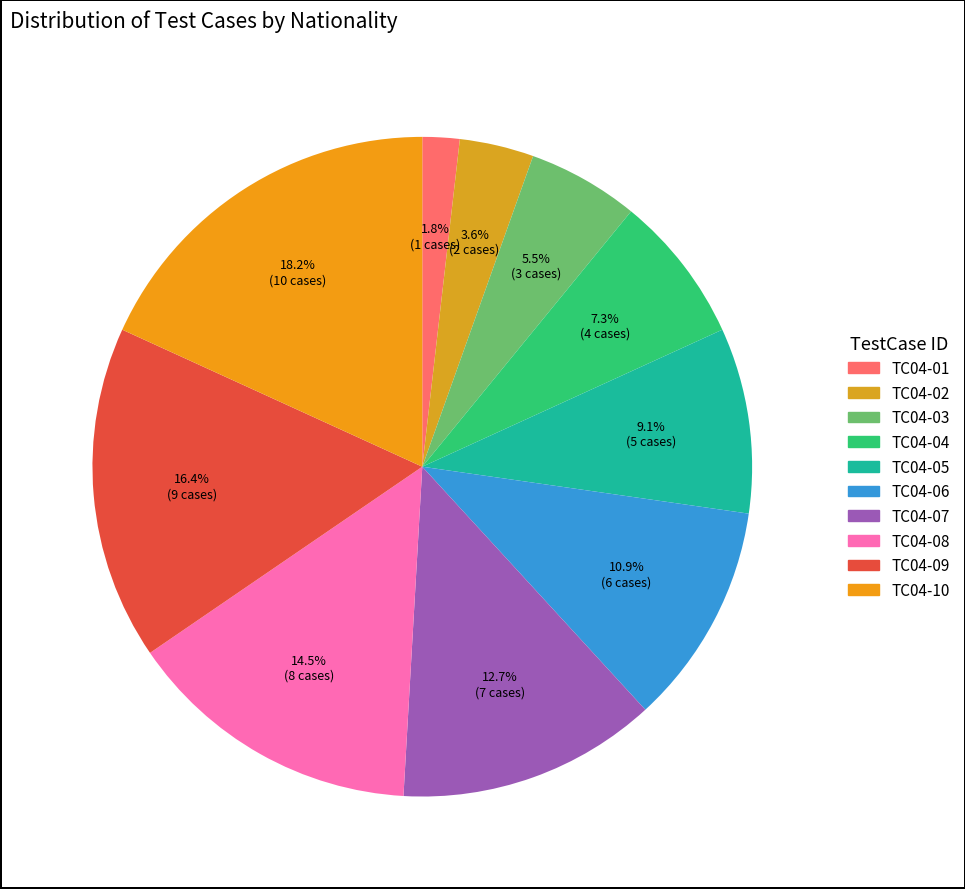

Count the number of slices in the pie.

10